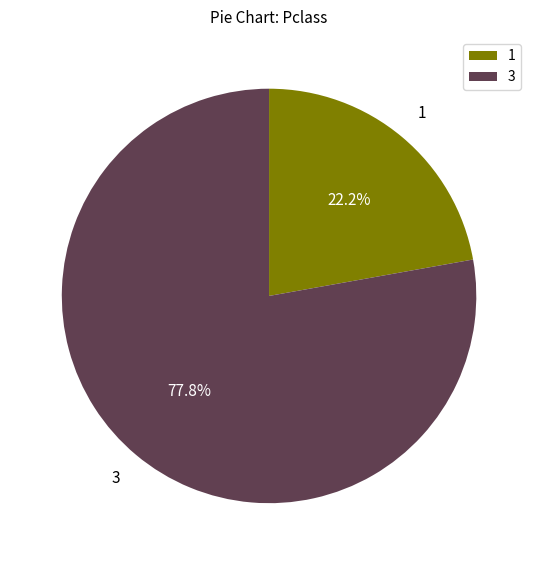

What is the ratio of the value at 3 to the value at 1?

3.5